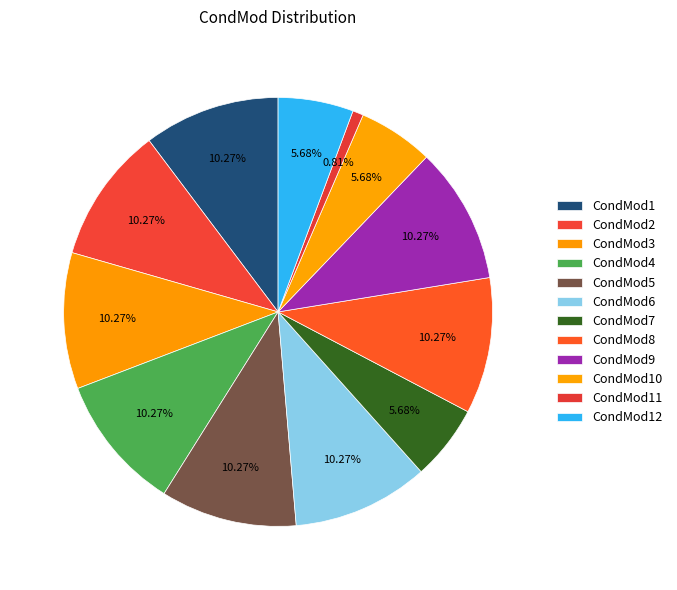

To the nearest percent, what portion does CondMod6 represent?

10%